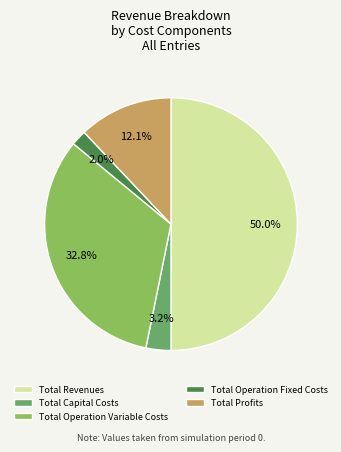

Rank the categories by value from lowest to highest.

Total Operation Fixed Costs, Total Capital Costs, Total Profits, Total Operation Variable Costs, Total Revenues